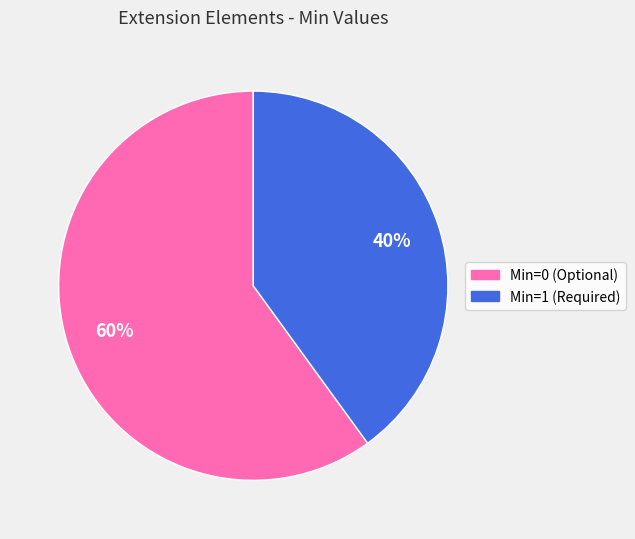

Does any single category account for the majority?

Yes